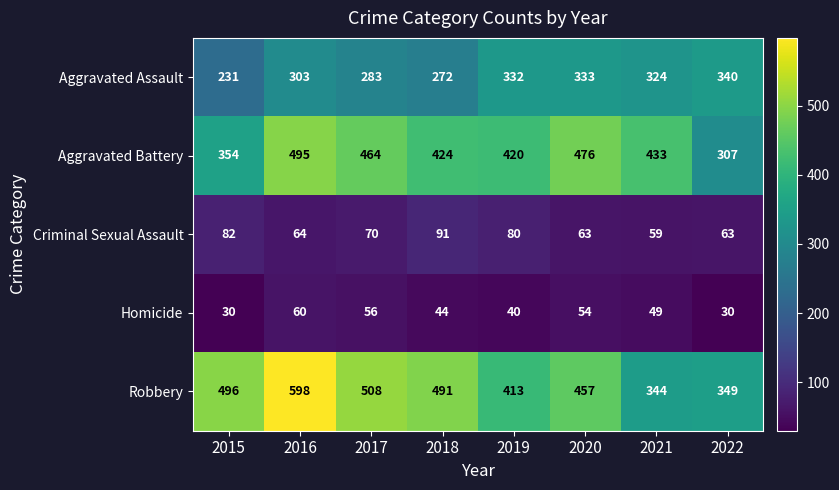

True or false: Homicide has a value of 27 at 2019.

False